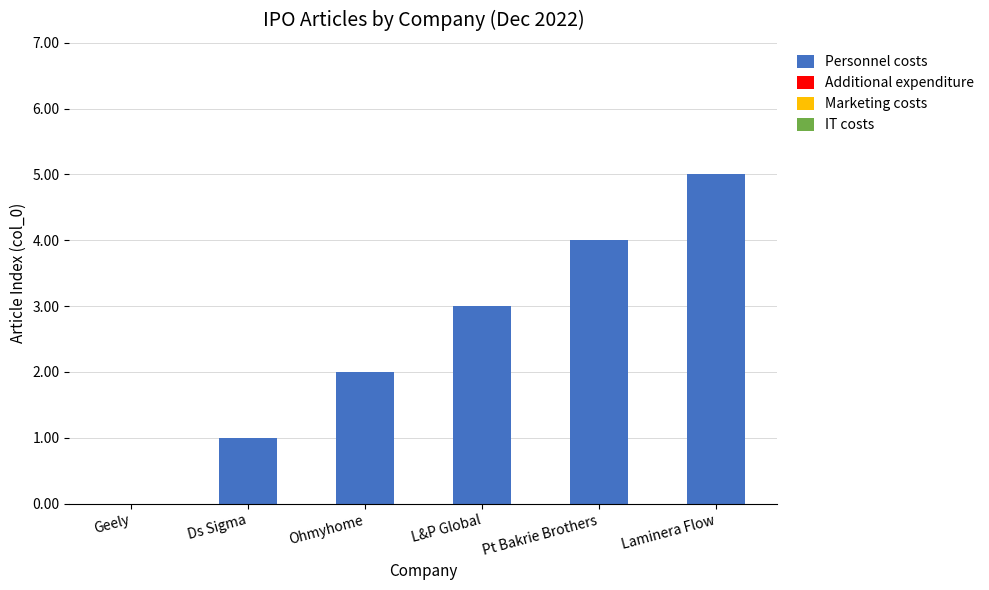

True or false: the data shows 1 at Ds Sigma.

True